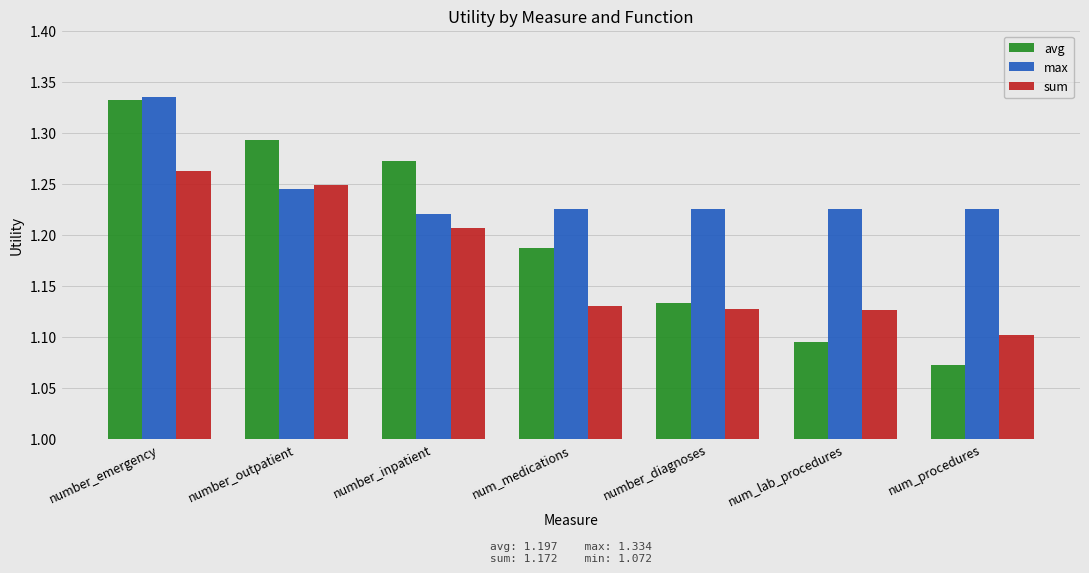

What is the label of the 5th bar from the left?

number_diagnoses